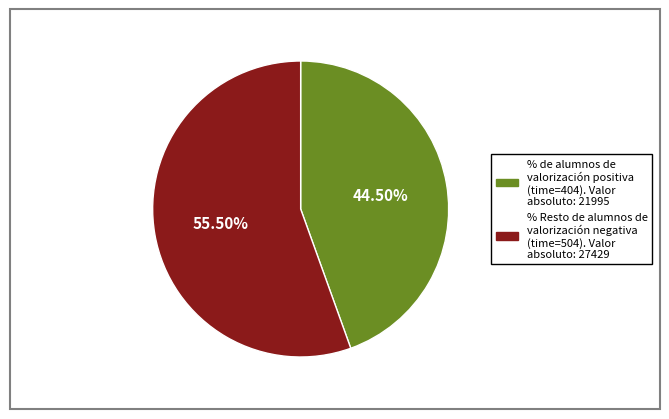

Is there a majority slice in this chart?

Yes